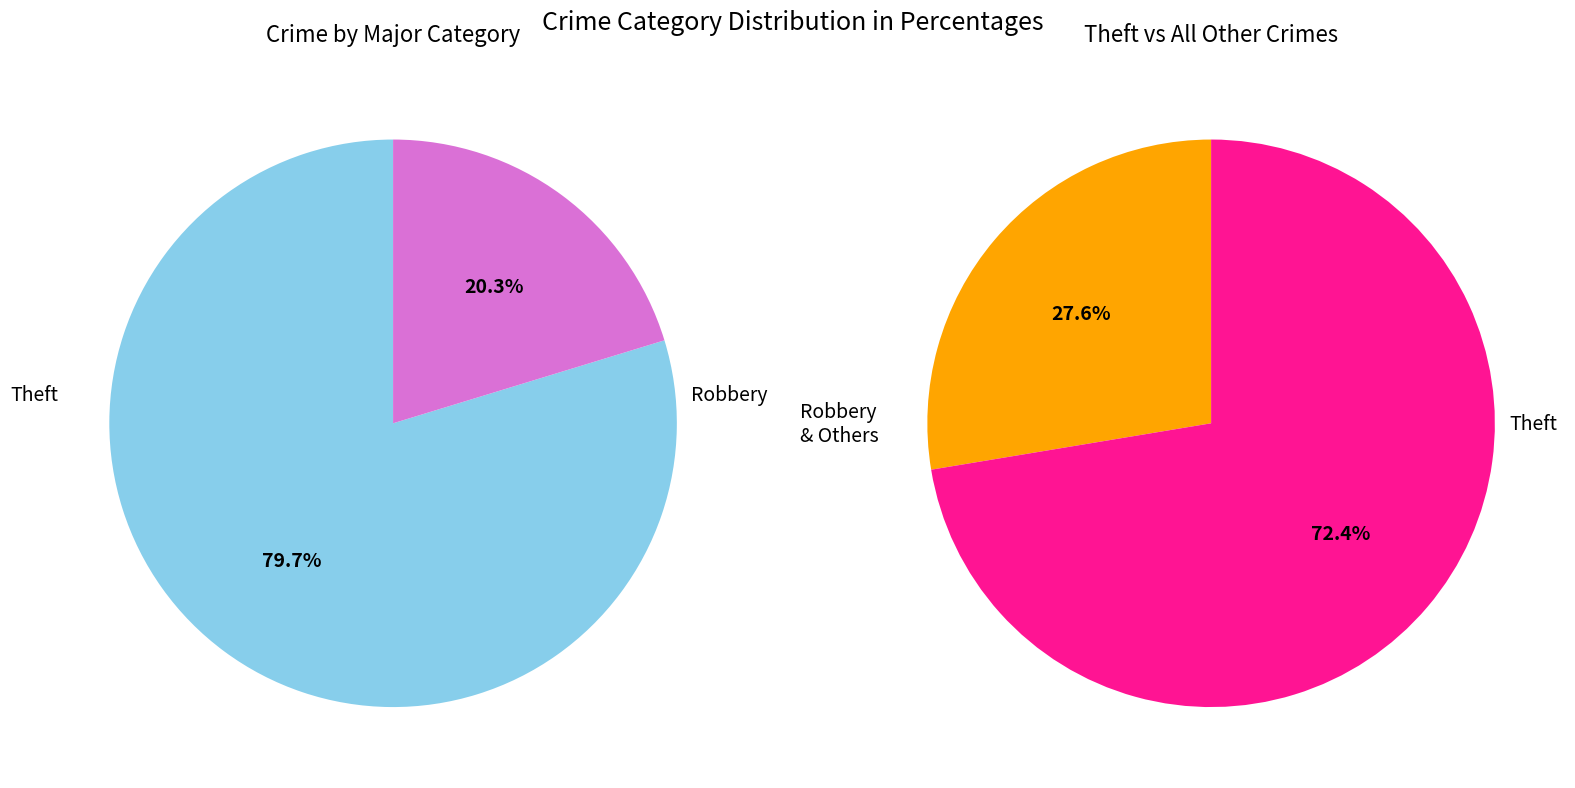

True or false: Motor Vehicle Theft accounts for 7% of the total.

False